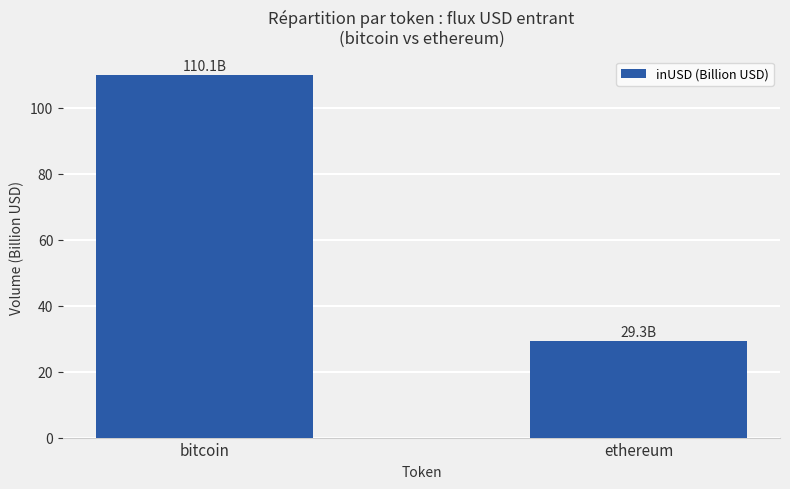

What is the difference between the maximum and minimum values?

80.8